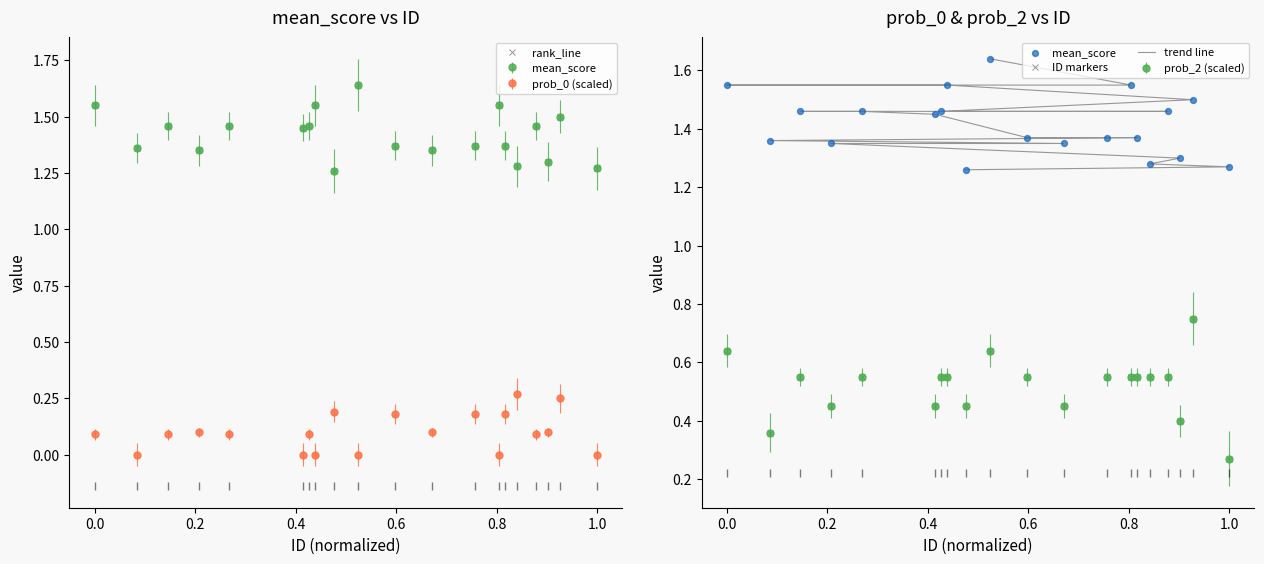

Is the value of ID markers at 1.2 greater than the value of rank_line at 12?

No